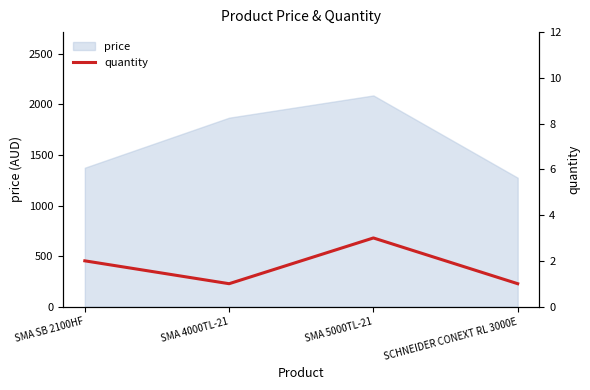

True or false: price has a value of 614.4 at SCHNEIDER CONEXT RL 3000E.

False